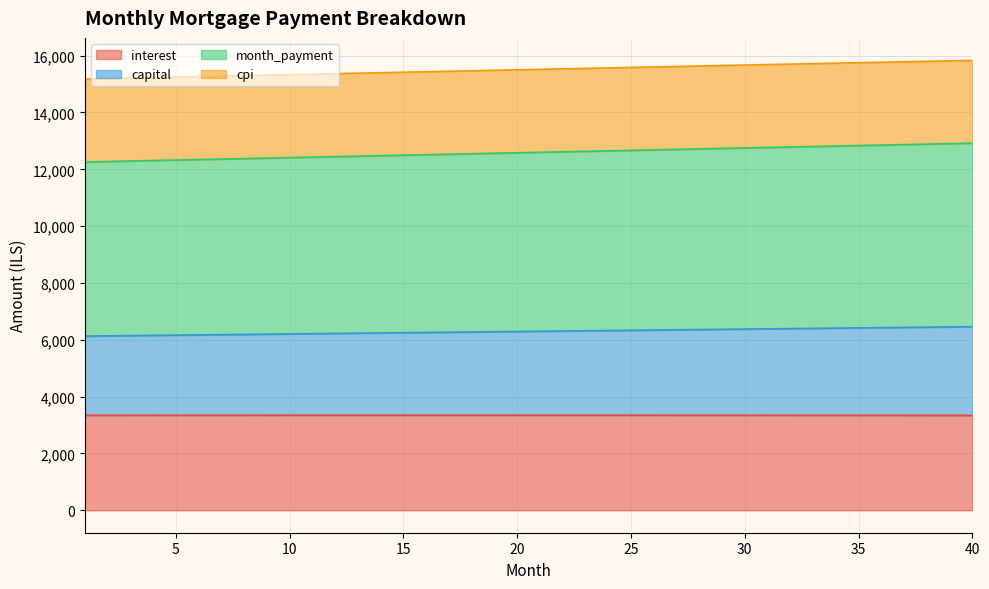

Which series has the widest spread of values?

capital